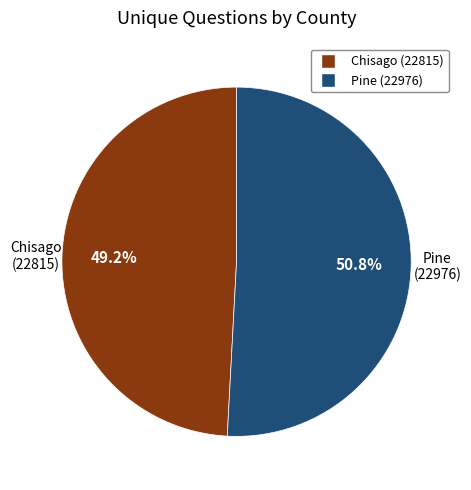

What percentage do Chisago (22815) and Pine (22976) together represent?

100.0%